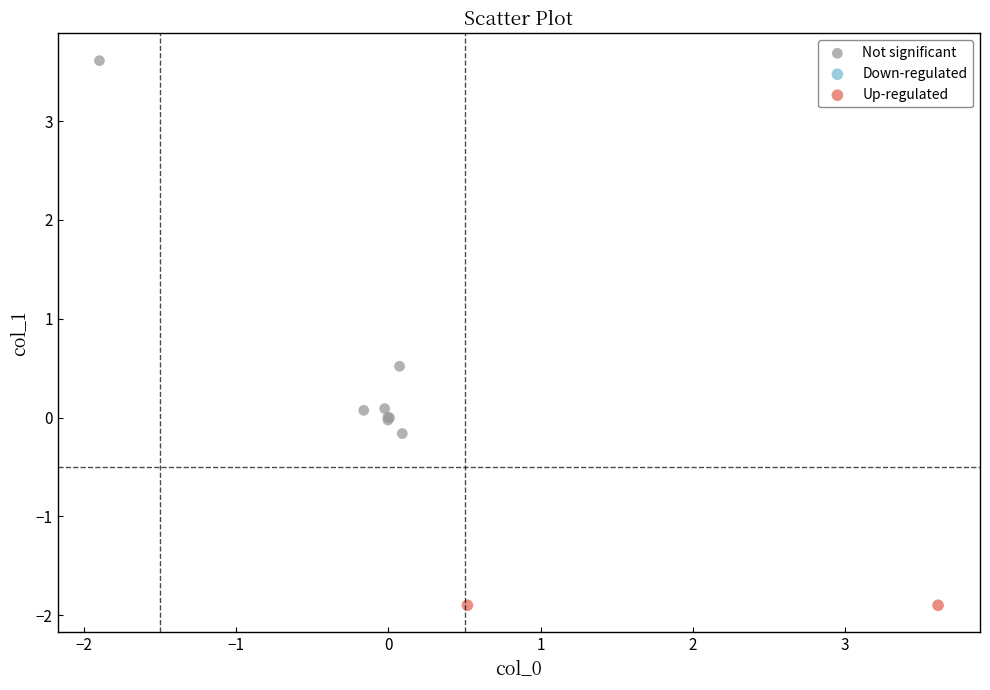

Which series has the largest Y range (max minus min)?

Not significant